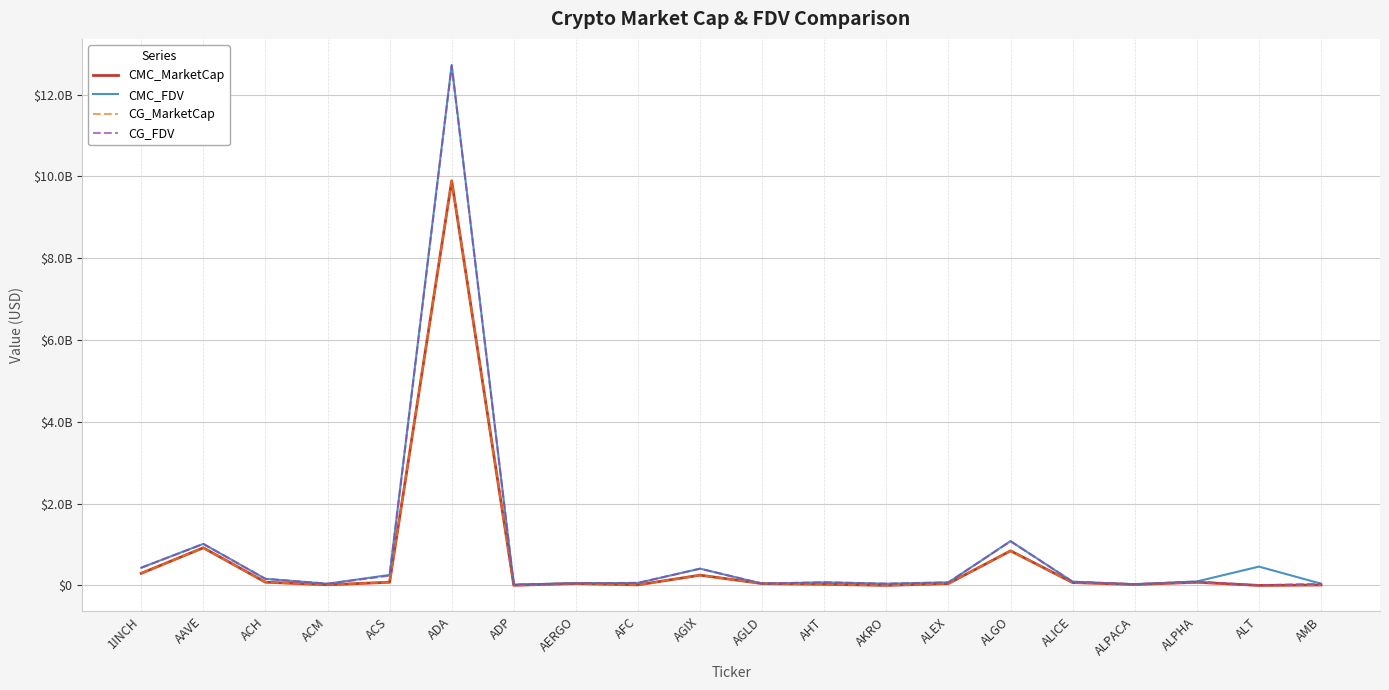

Is this an area chart (filled region under the line)?

No